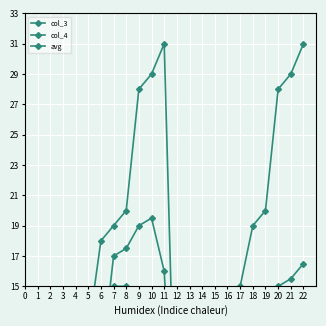

What is the difference between the avg values at 8 and 5?

11.0